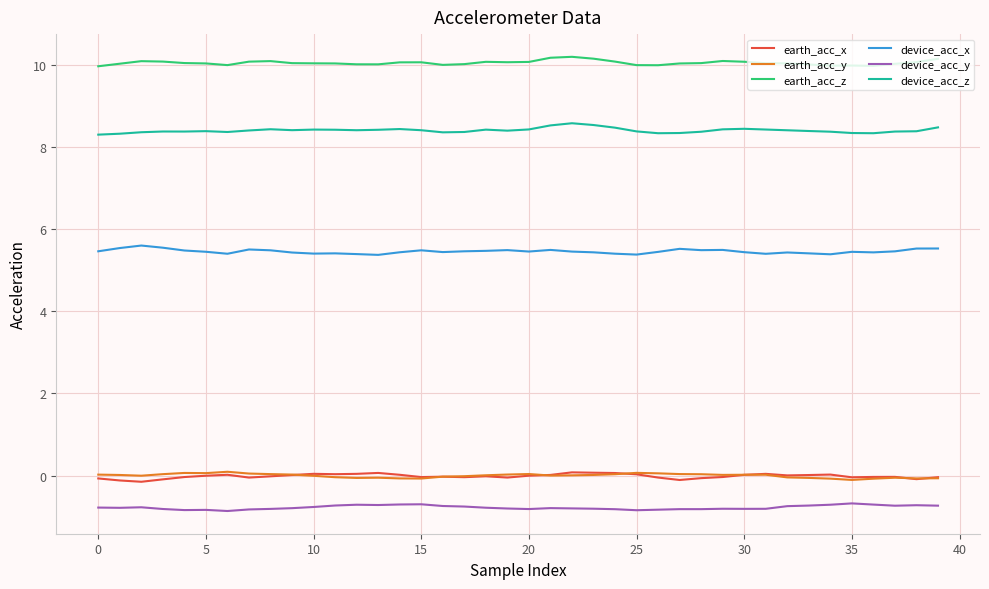

True or false: earth_acc_x and device_acc_x cross at least once.

False